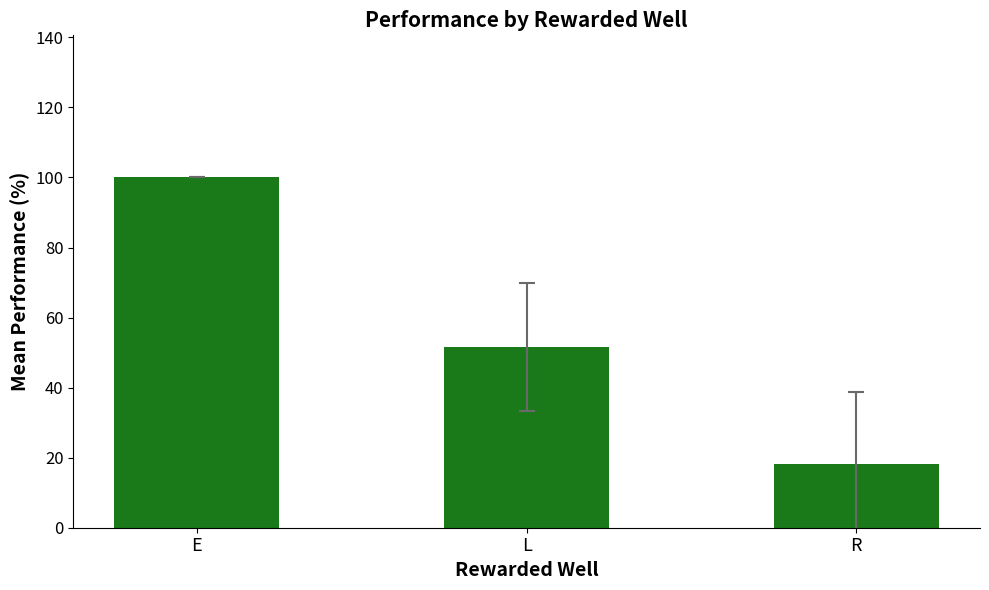

What is the sum of all values?

169.9